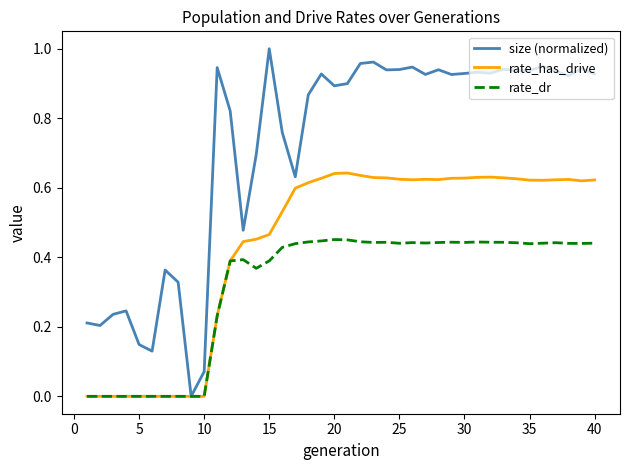

Which series has the widest spread of values?

size (normalized)